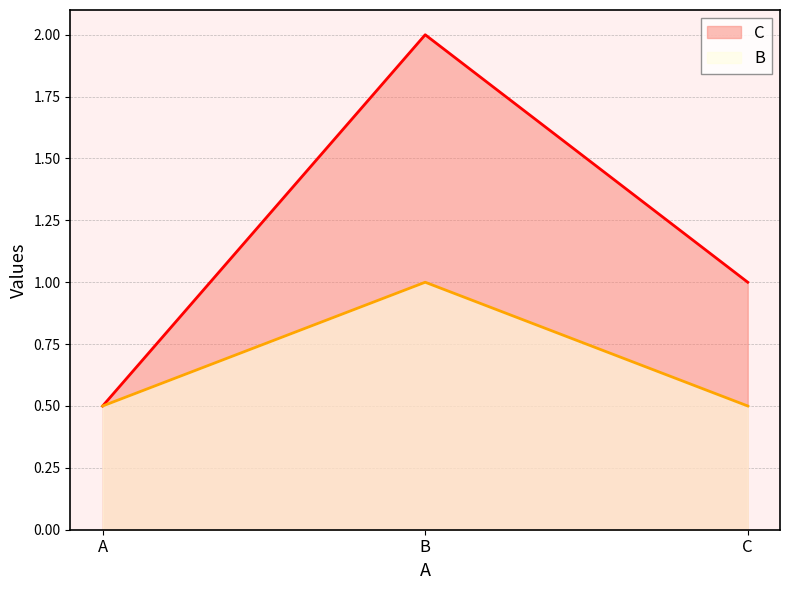

Rank the categories by C value from highest to lowest.

B, C, A